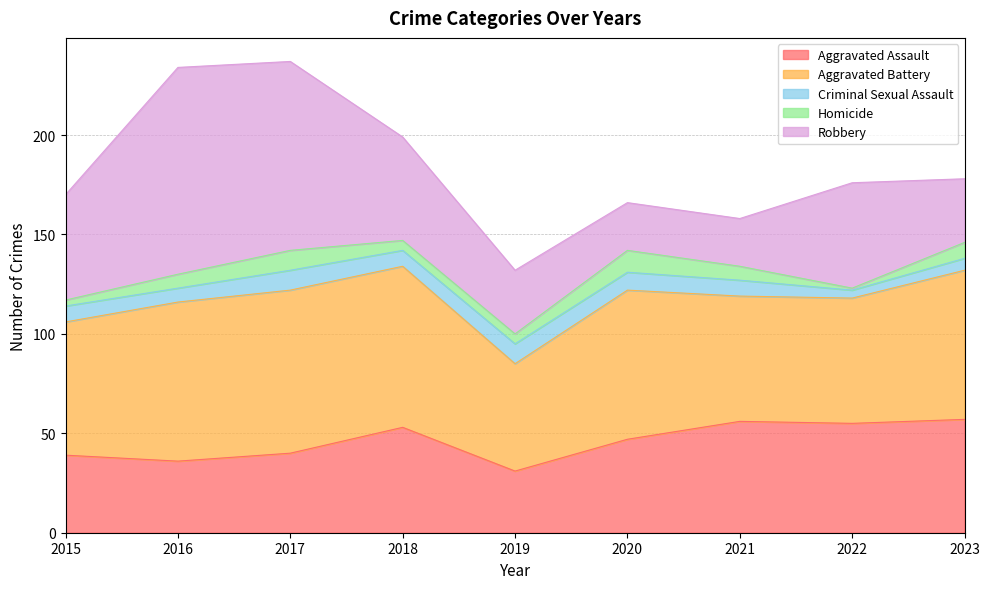

What is the maximum value for Criminal Sexual Assault?

10